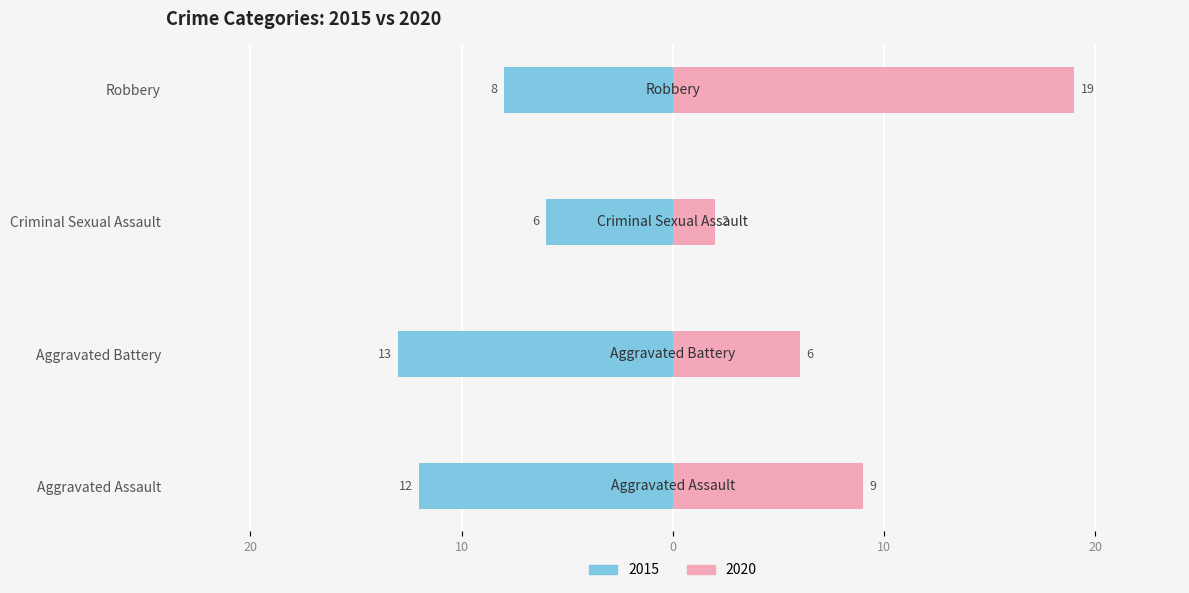

What position from the right is Robbery?

1